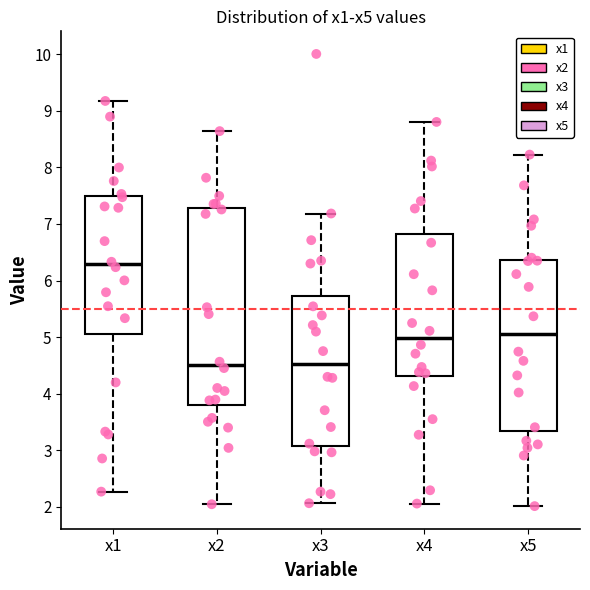

Which box has the highest median line?

x1